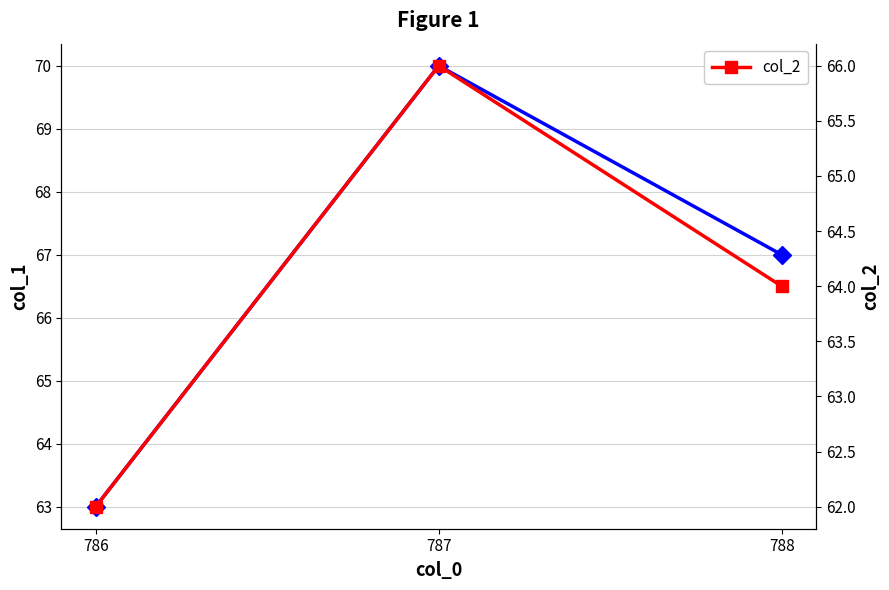

How many data points in col_1 are less than 67?

1